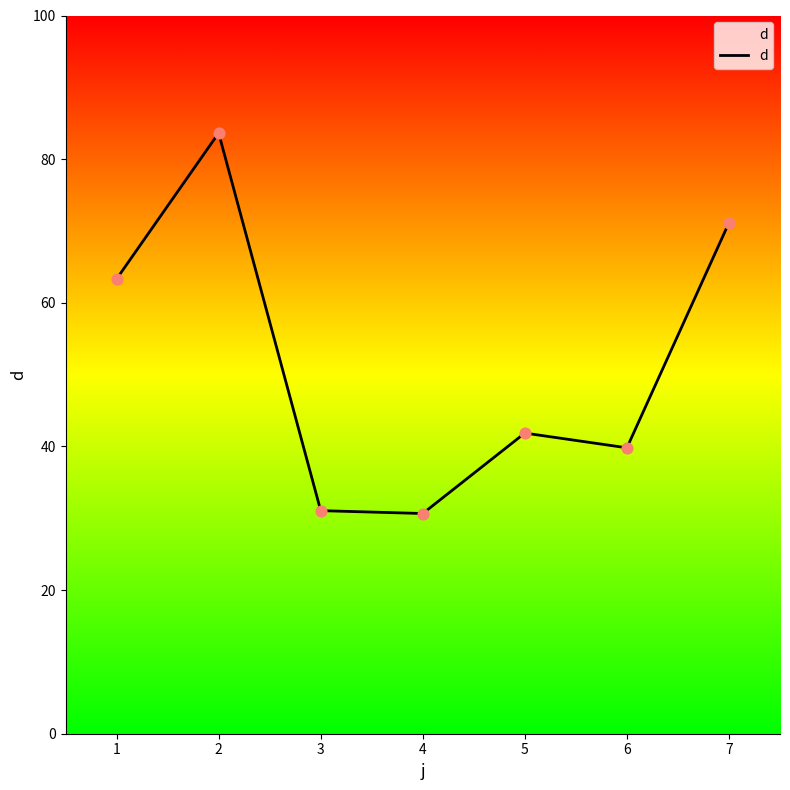

What is the change in value from 4 to 7?

+40.5